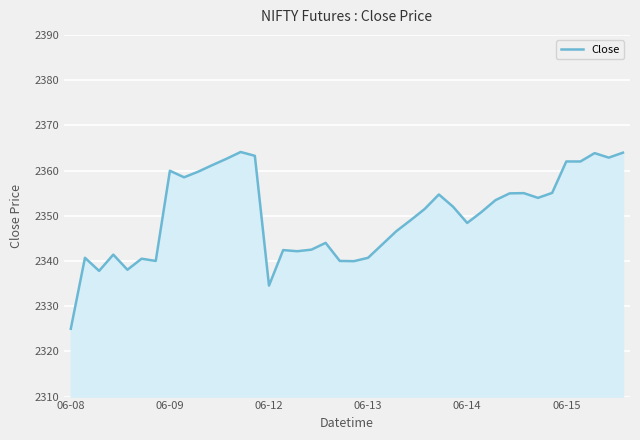

What is the maximum value shown in the chart?

2364.1